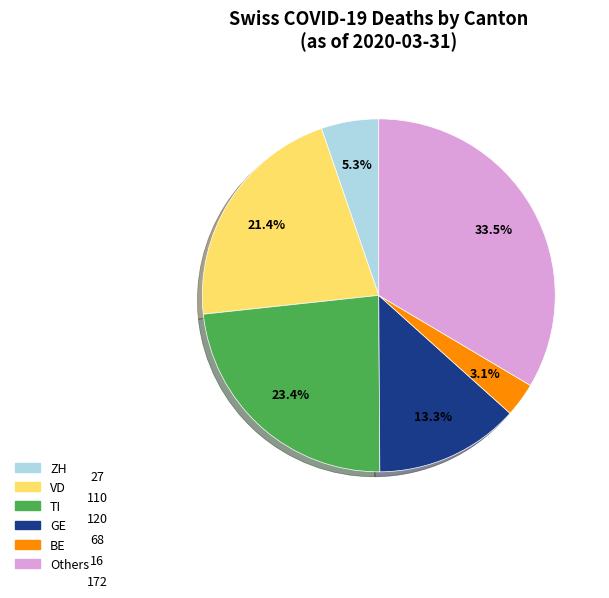

Count the number of slices in the pie.

6